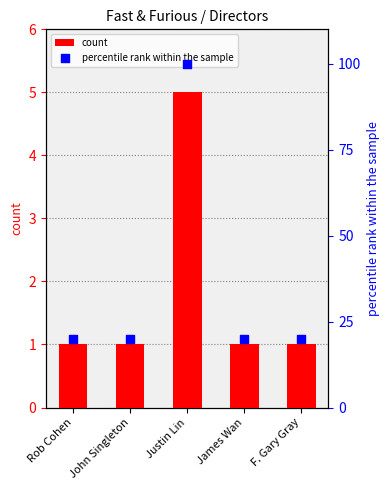

What is the total value across all series at James Wan?

21